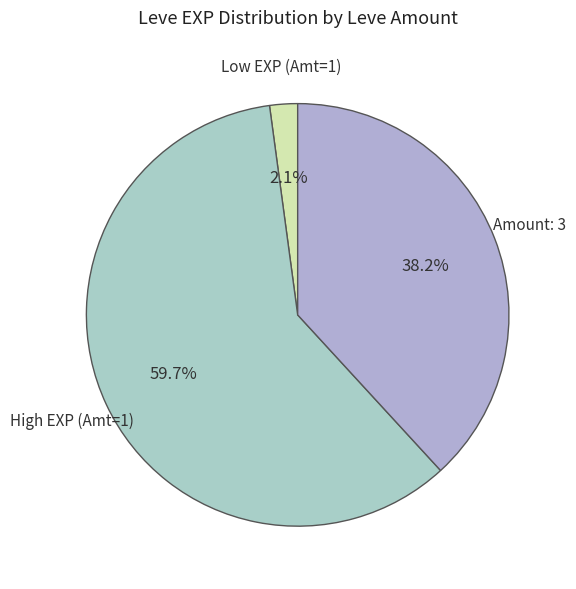

Which slice is the largest?

High EXP (Amt=1)